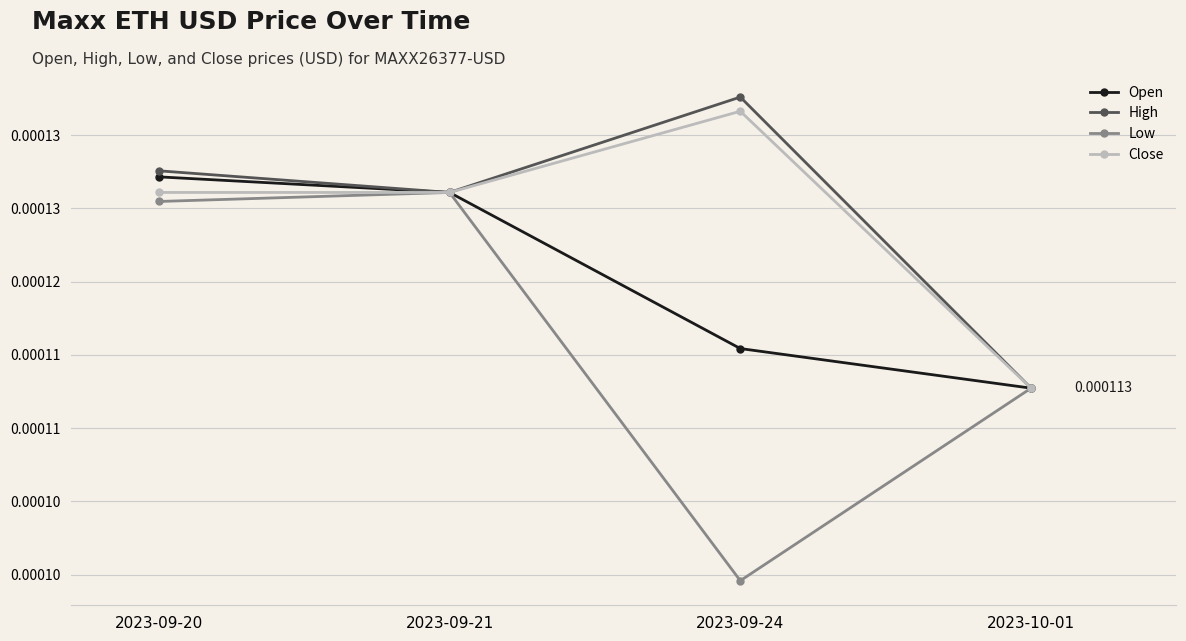

What position from the left is 2023-09-20?

1